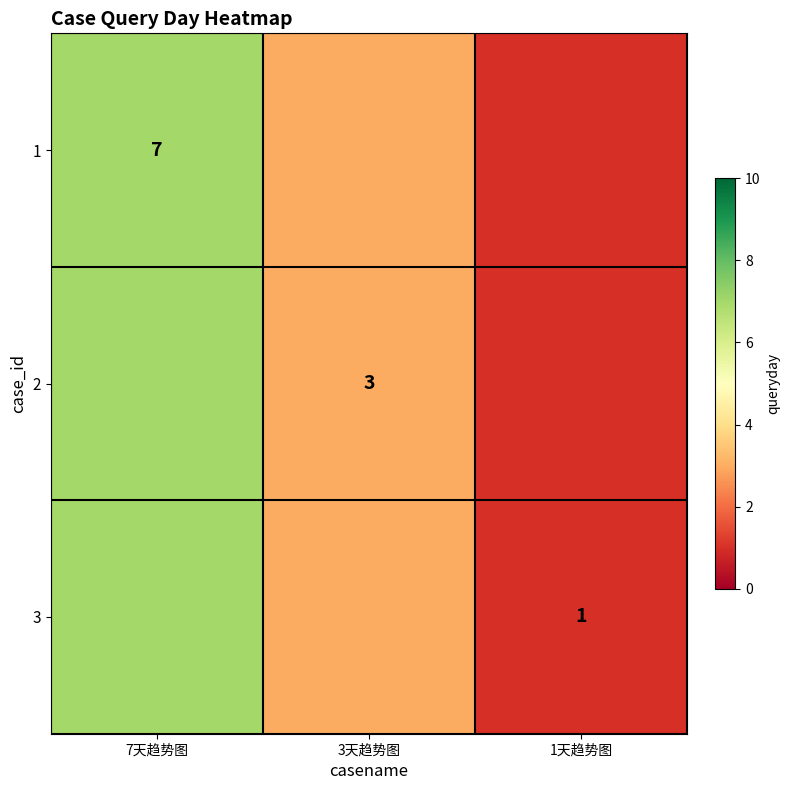

True or false: 2 has a value of 3 at 3天趋势图.

True